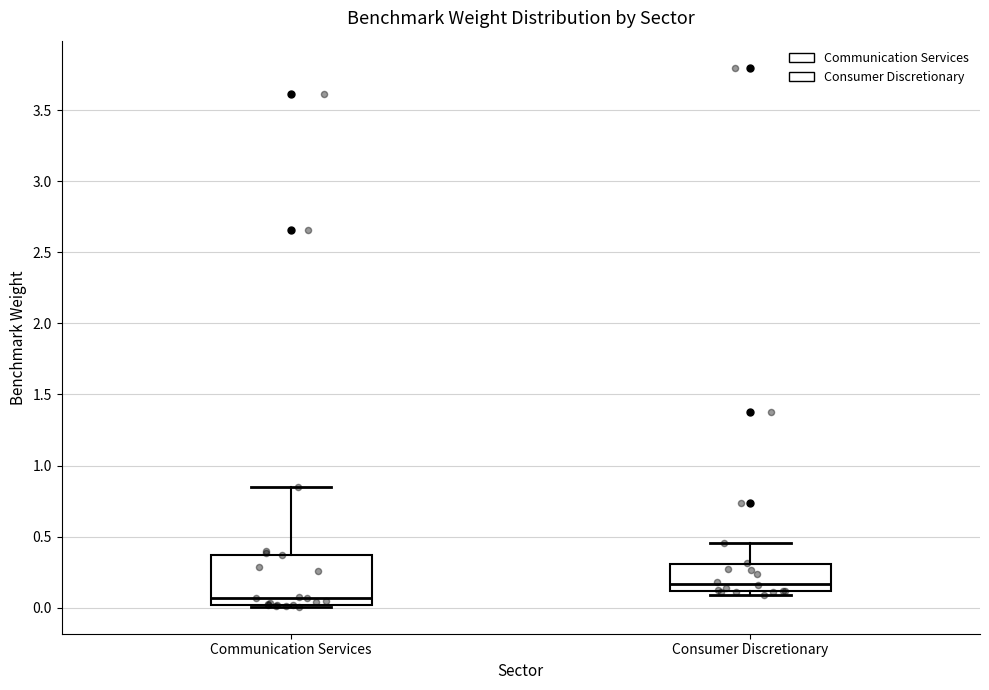

Which box's median line is the highest?

Consumer Discretionary